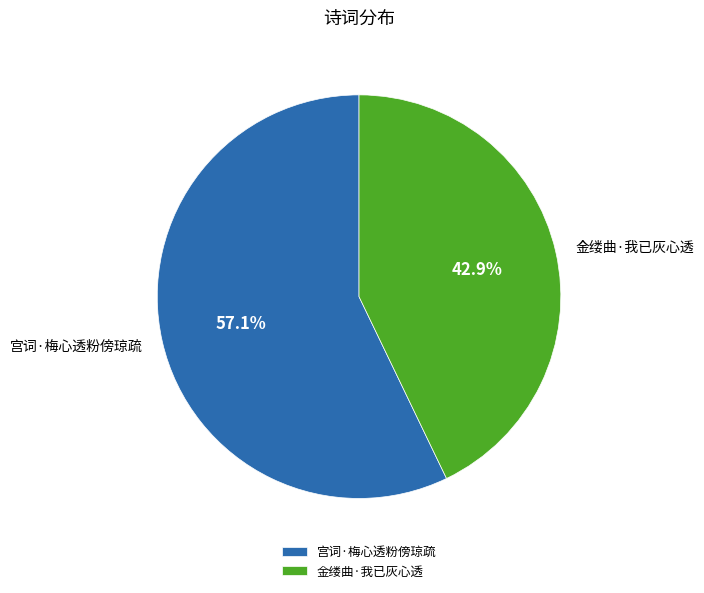

Which category has the smallest portion of the pie?

金缕曲·我已灰心透